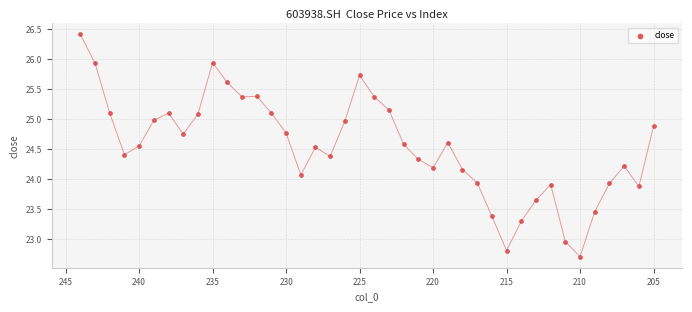

What is the range of X values (max minus min)?

39.0